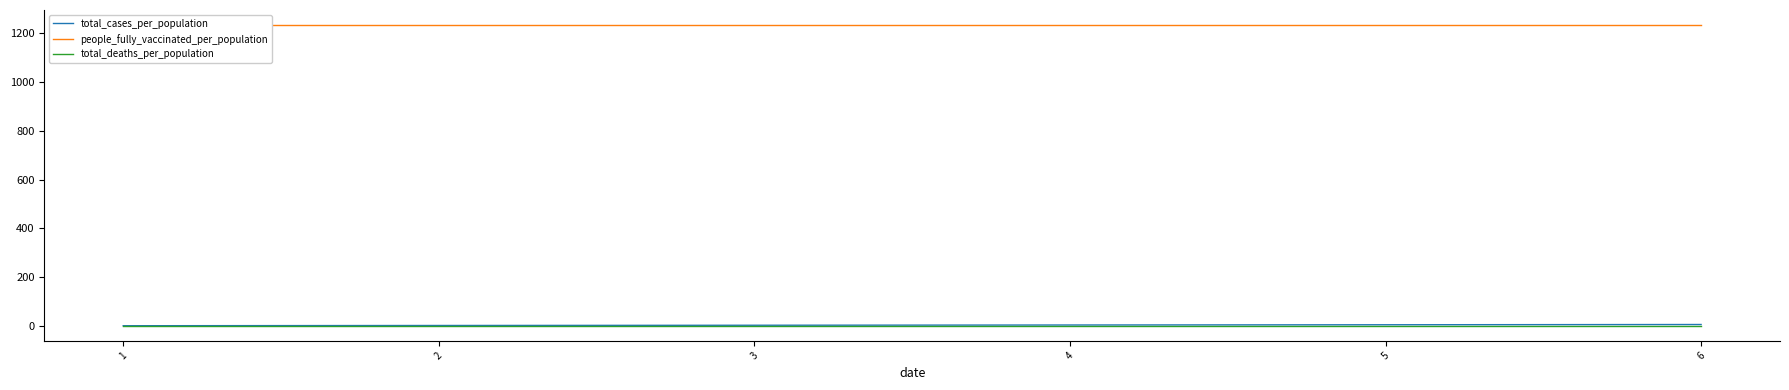

Which series has the widest spread of values?

total_cases_per_population